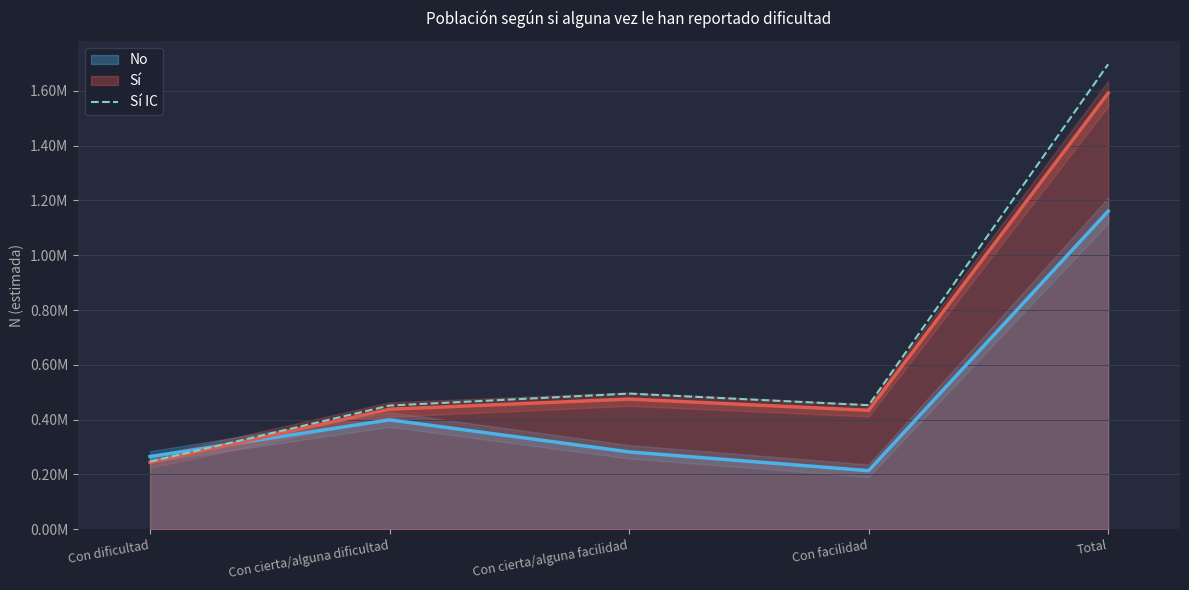

What is the change in value from Con dificultad to Con cierta/alguna facilidad?

+248025.8